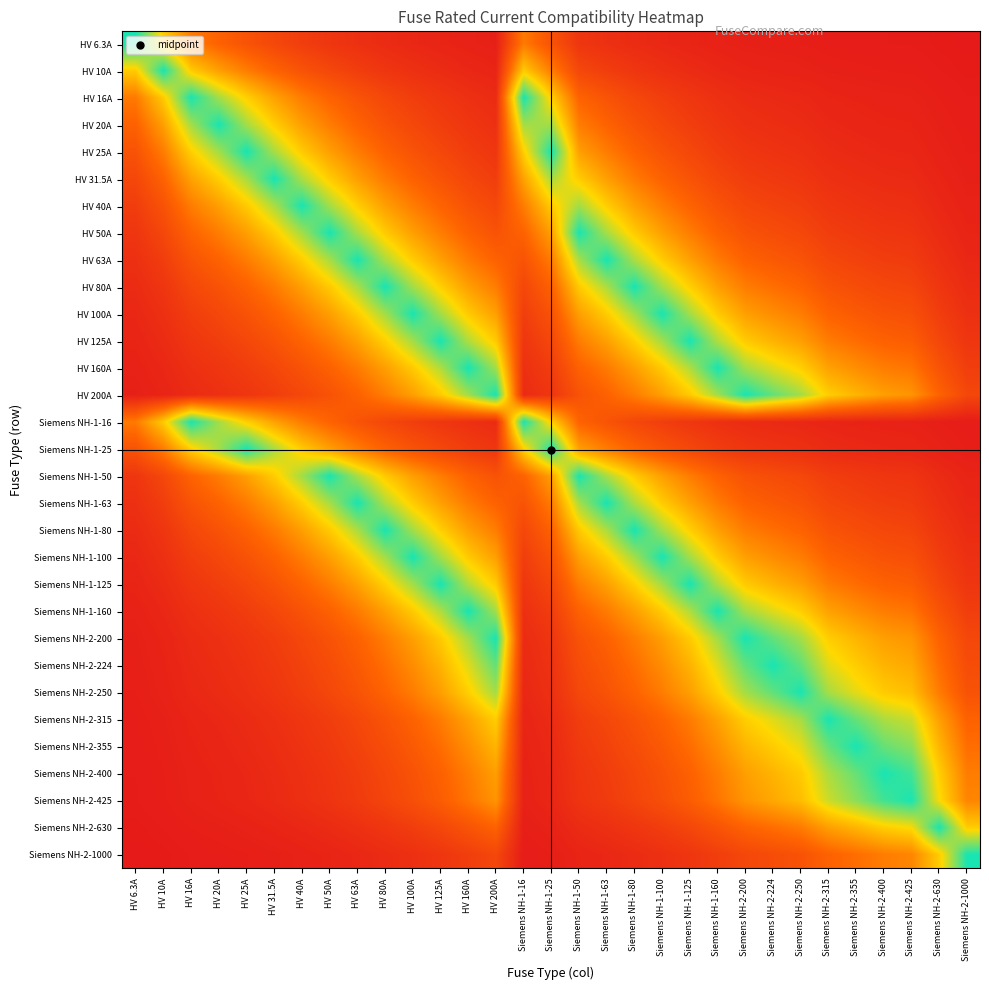

At Siemens NH-1-25, list the series in order from largest to smallest.

HV 25A, Siemens NH-1-25, HV 20A, HV 31.5A, HV 16A, Siemens NH-1-16, HV 40A, HV 50A, Siemens NH-1-50, HV 10A, HV 63A, Siemens NH-1-63, HV 80A, Siemens NH-1-80, HV 6.3A, HV 100A, Siemens NH-1-100, HV 125A, Siemens NH-1-125, HV 160A, Siemens NH-1-160, HV 200A, Siemens NH-2-200, Siemens NH-2-224, Siemens NH-2-250, Siemens NH-2-315, Siemens NH-2-355, Siemens NH-2-400, Siemens NH-2-425, Siemens NH-2-630, Siemens NH-2-1000